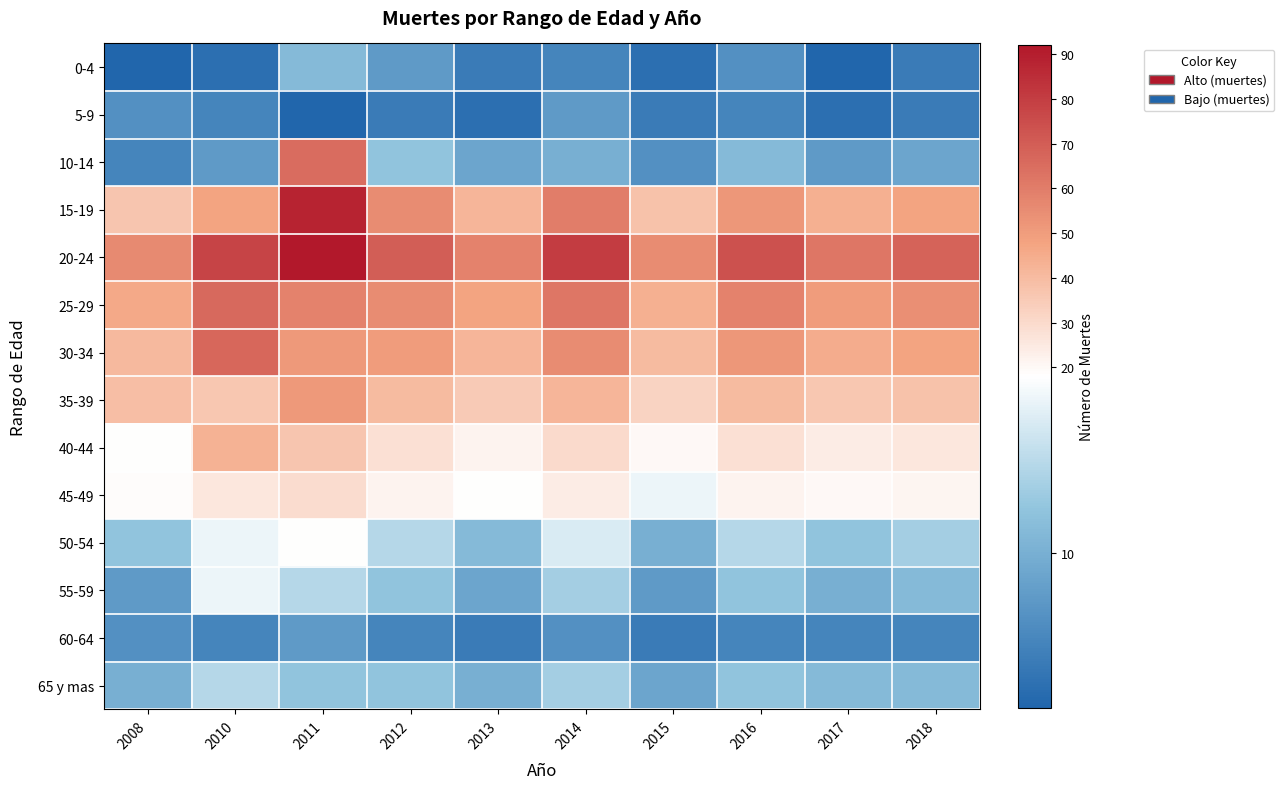

Which series has the largest total across all categories?

20-24